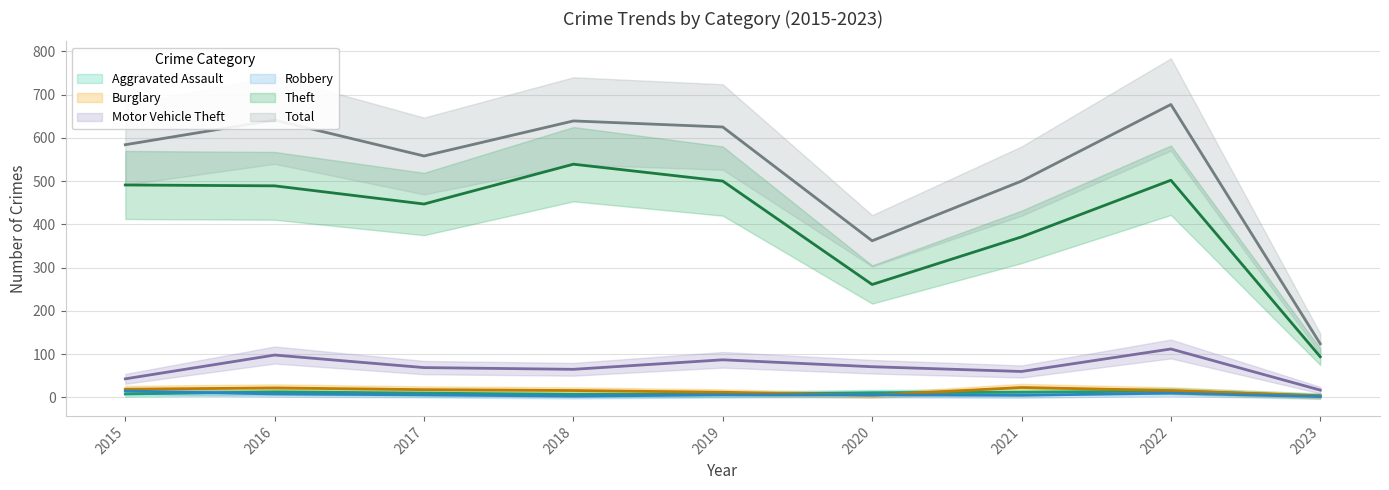

Reading left to right, list all the values displayed in this chart.

Aggravated Assault: 8	13	10	7	7	11	12	15	4
Burglary: 19	22	18	16	12	5	23	16	3
Motor Vehicle Theft: 43	98	69	65	87	71	60	112	17
Robbery: 15	8	6	3	6	6	5	10	2
Theft: 491	489	447	539	500	261	371	502	94
Total: 584	641	558	639	625	362	500	677	124